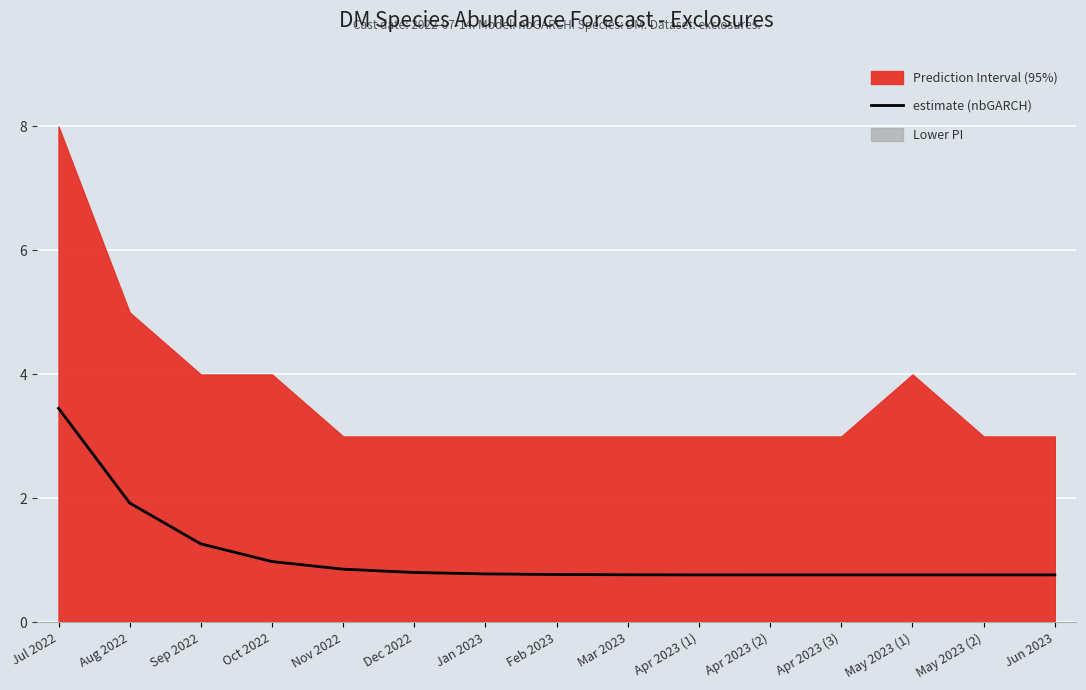

Rank the categories by value from highest to lowest.

Jul 2022, Aug 2022, Sep 2022, Oct 2022, Nov 2022, Dec 2022, Jan 2023, Feb 2023, Mar 2023, May 2023 (1), Apr 2023 (1), Apr 2023 (3), May 2023 (2), Apr 2023 (2), Jun 2023